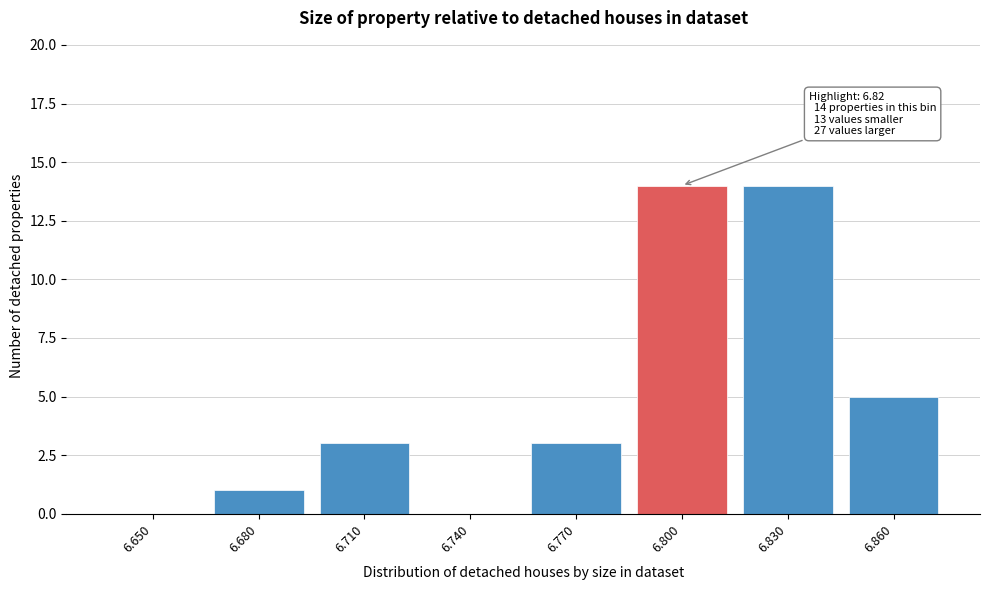

Reading right to left, what are all the values shown in this chart?

6.860=5	6.830=14	6.800=14	6.770=3	6.740=0	6.710=3	6.680=1	6.650=0